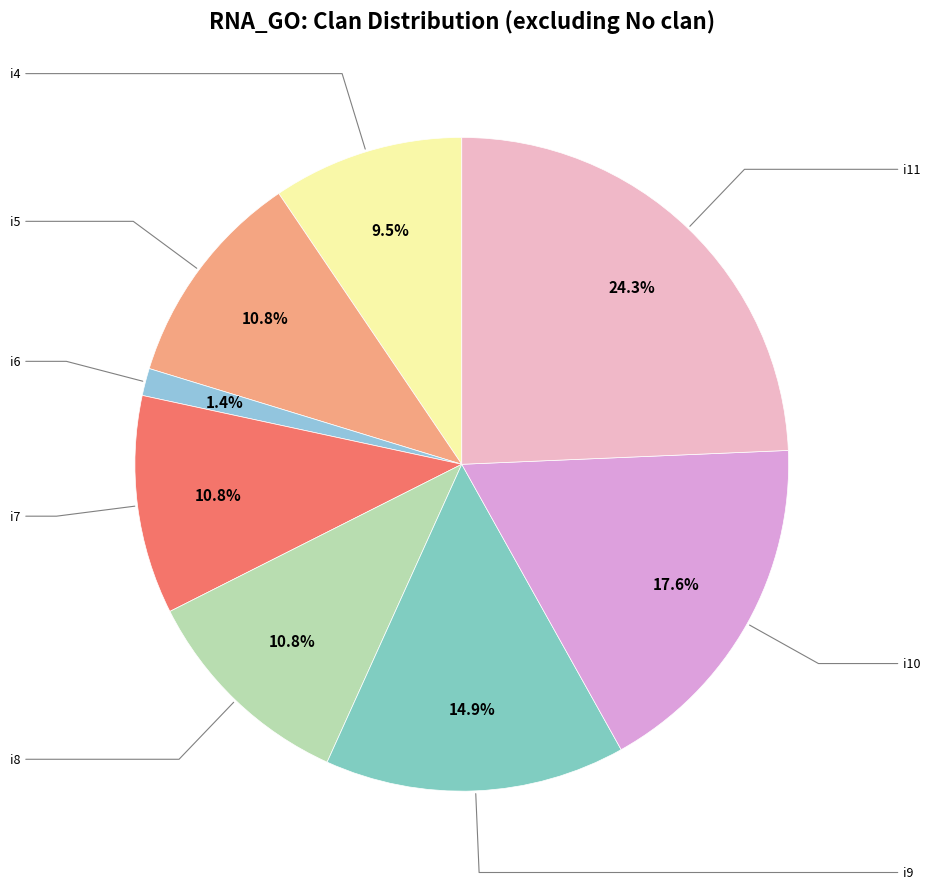

Count the number of slices in the pie.

8